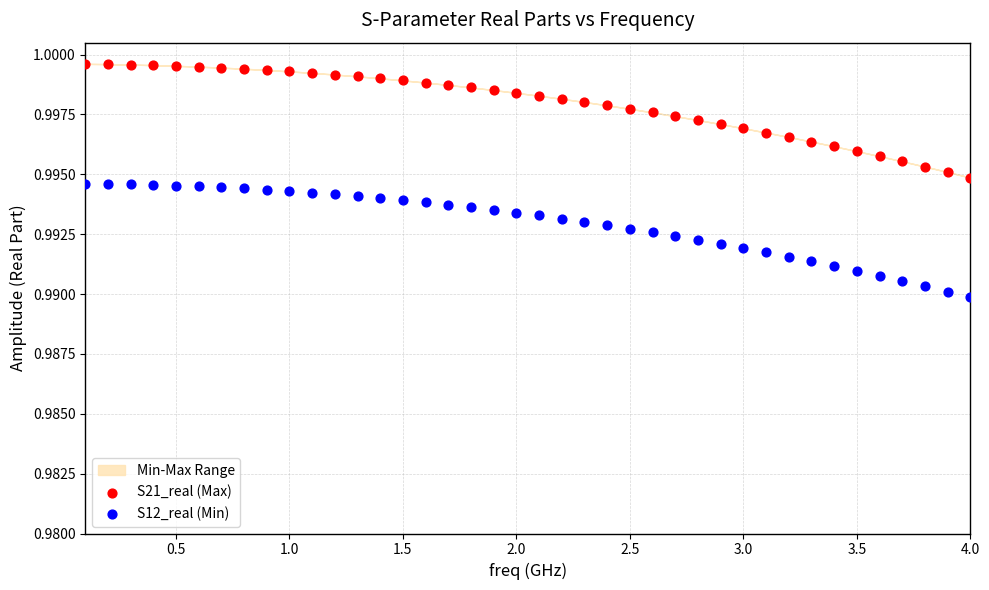

Which series contains the lowest Y value?

S12_real (Min)